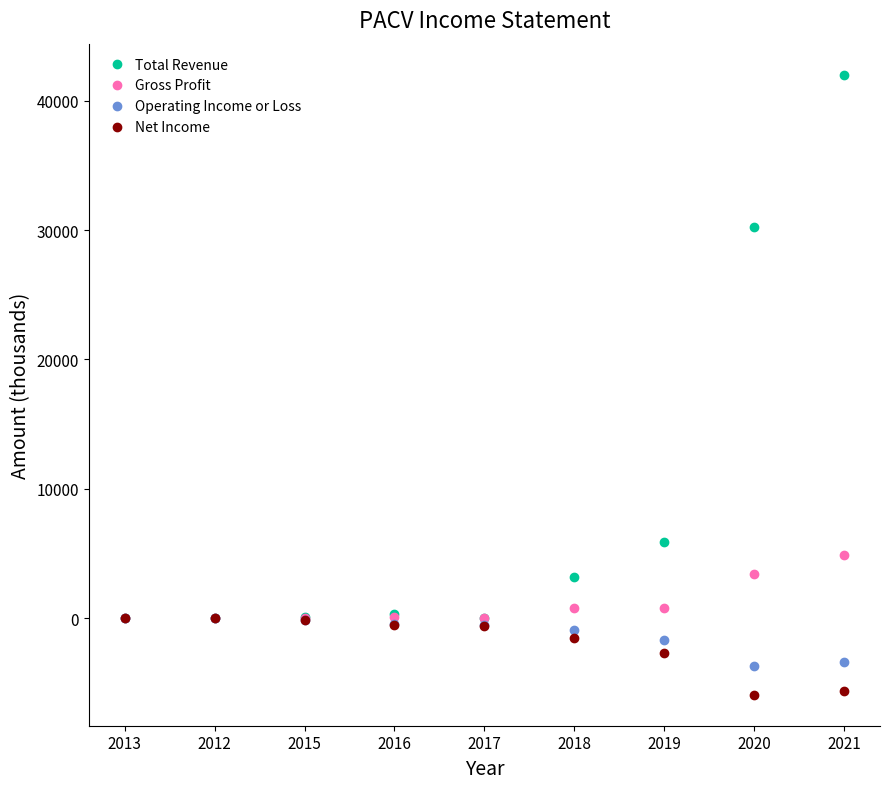

Is this an area chart (filled region under the line)?

No